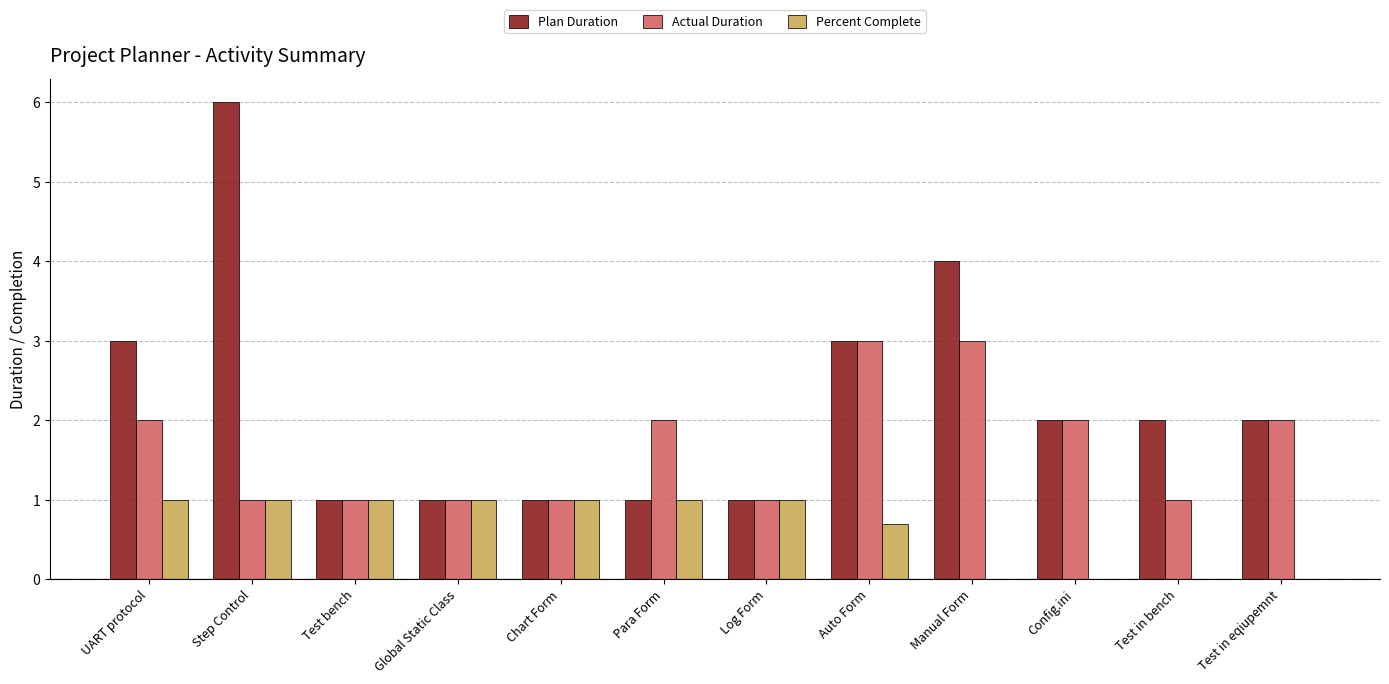

What is the approximate value of Percent Complete at Step Control?

1.0